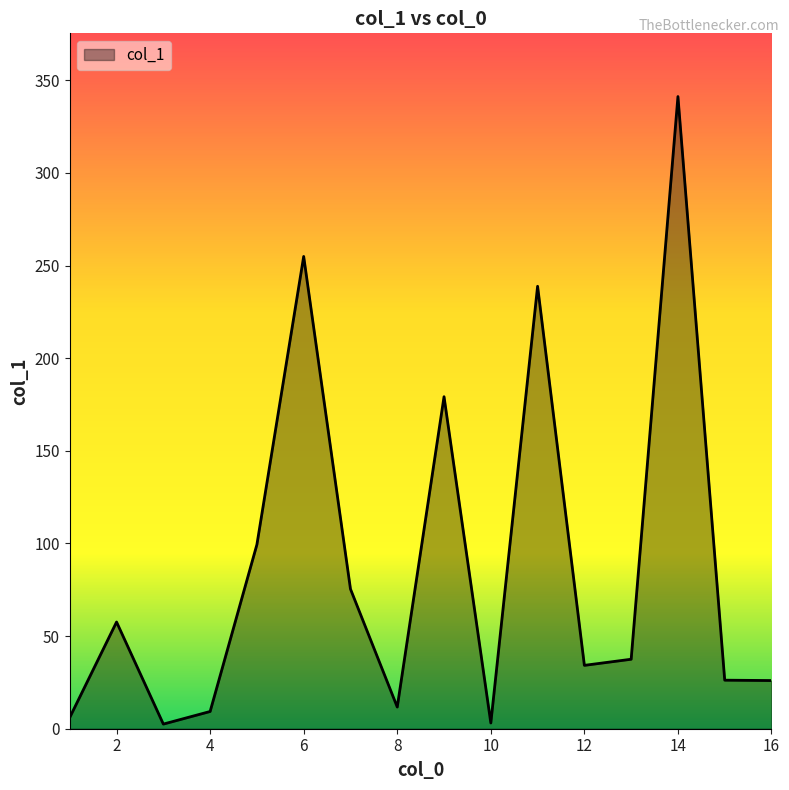

What is the maximum value shown in the chart?

341.2